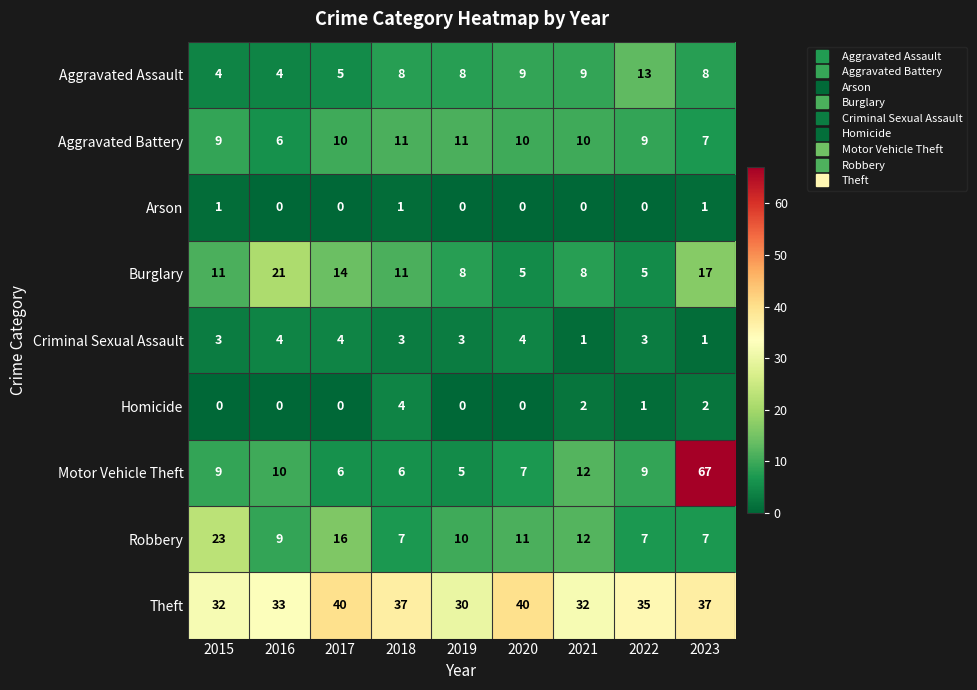

True or false: Criminal Sexual Assault has a value of 3 at 2018.

True